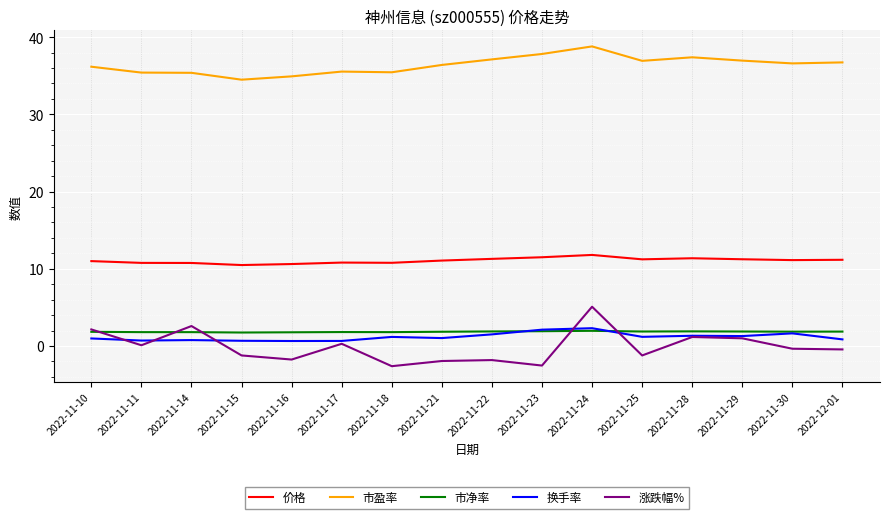

What is the approximate value of 涨跌幅% at 2022-11-30?

-0.4